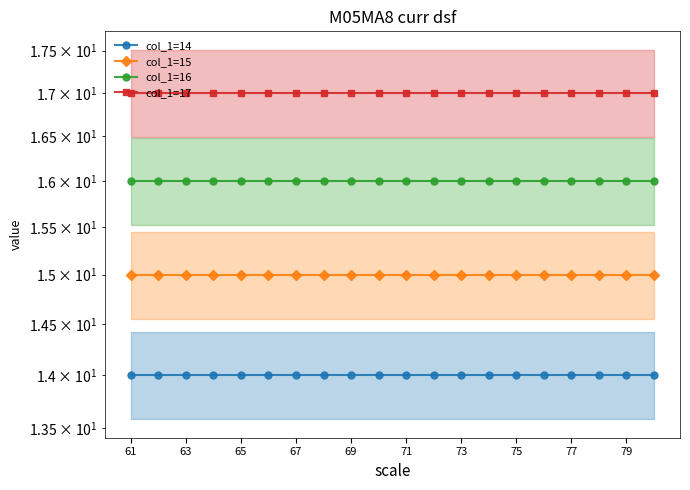

What are all the series names shown in the legend?

col_1=14, col_1=15, col_1=16, col_1=17